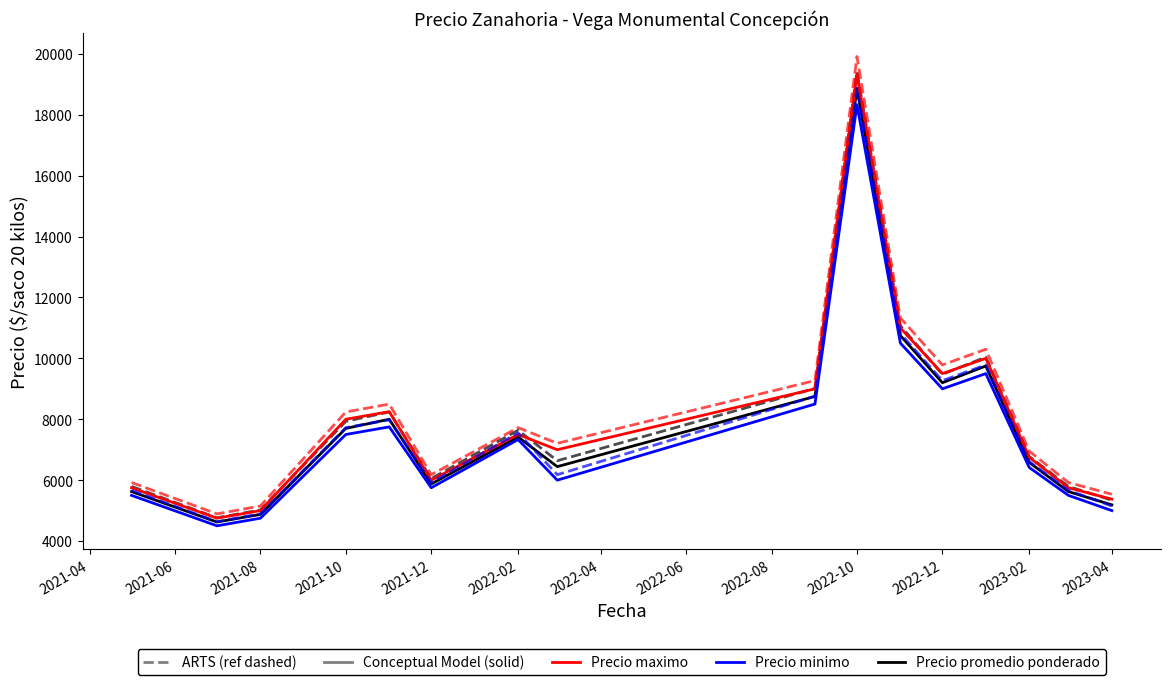

What is the greatest value displayed?

19913.3